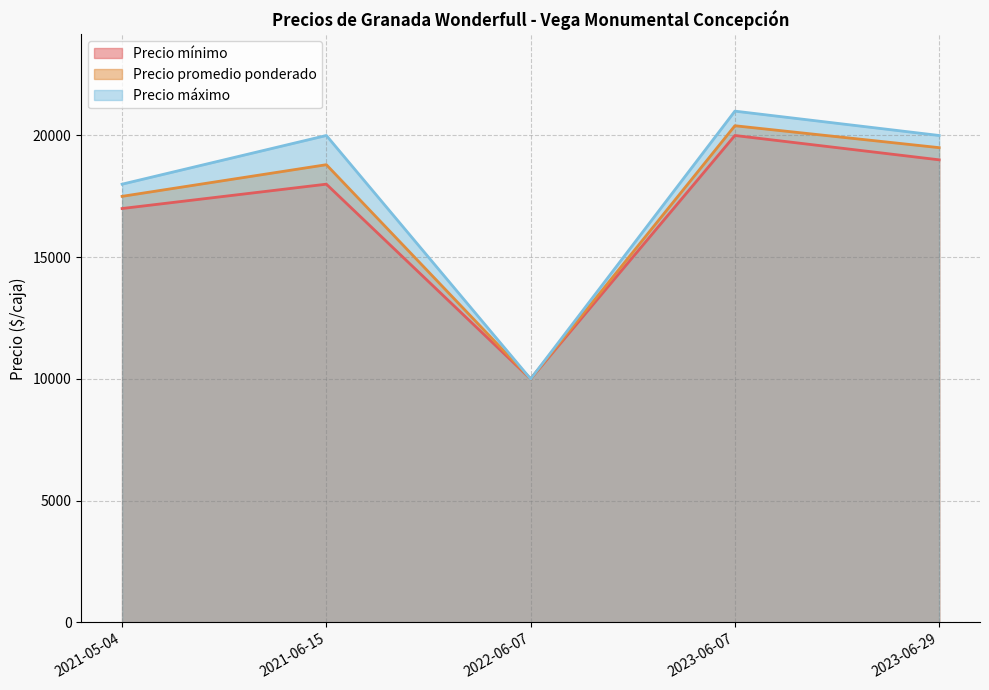

List the labels in order of Precio mínimo value, largest first.

2023-06-07, 2023-06-29, 2021-06-15, 2021-05-04, 2022-06-07